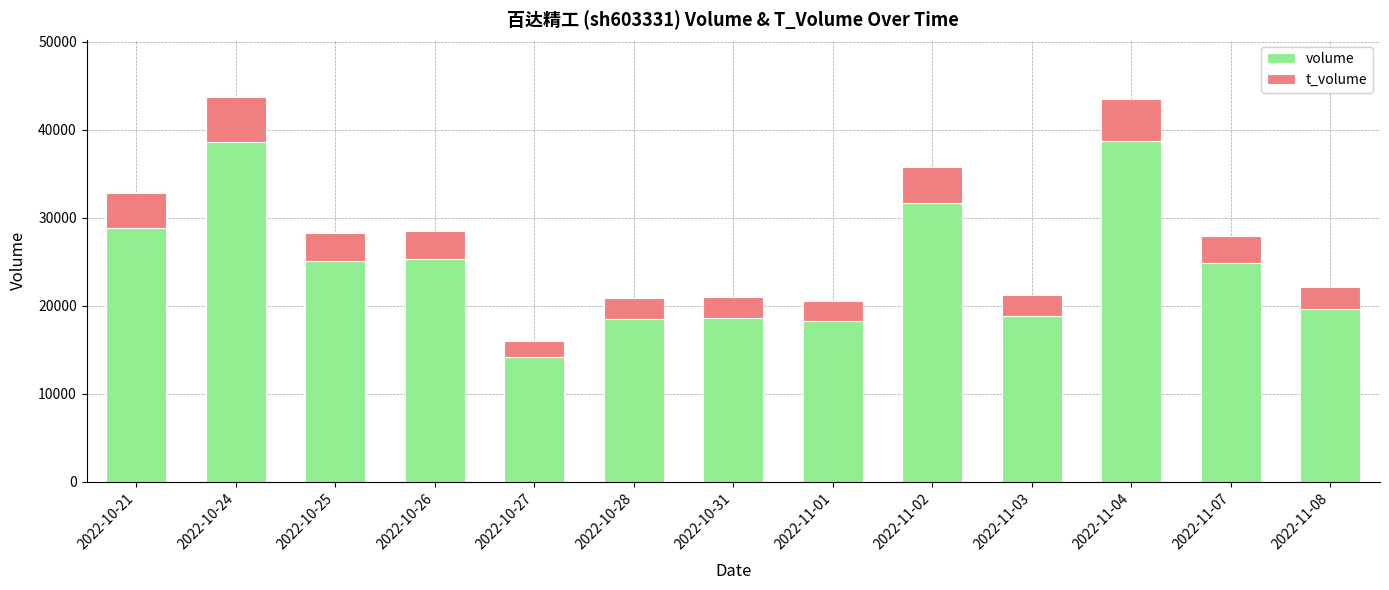

What is the lowest value of the volume series?

14153